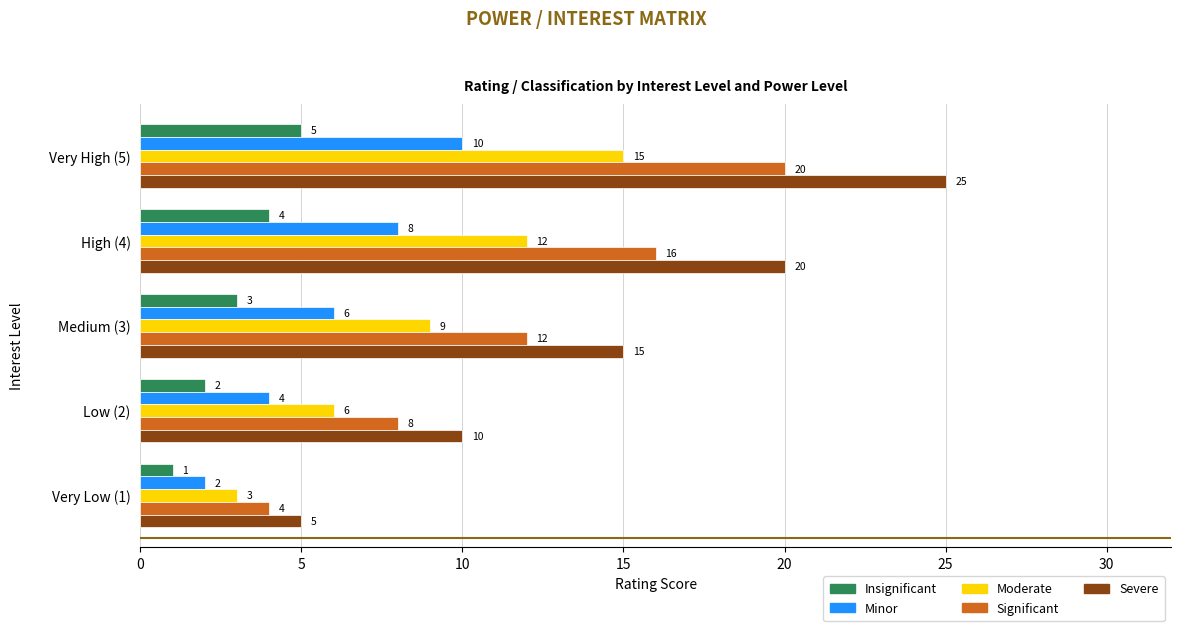

At which label is Significant closest to 12?

Medium (3)